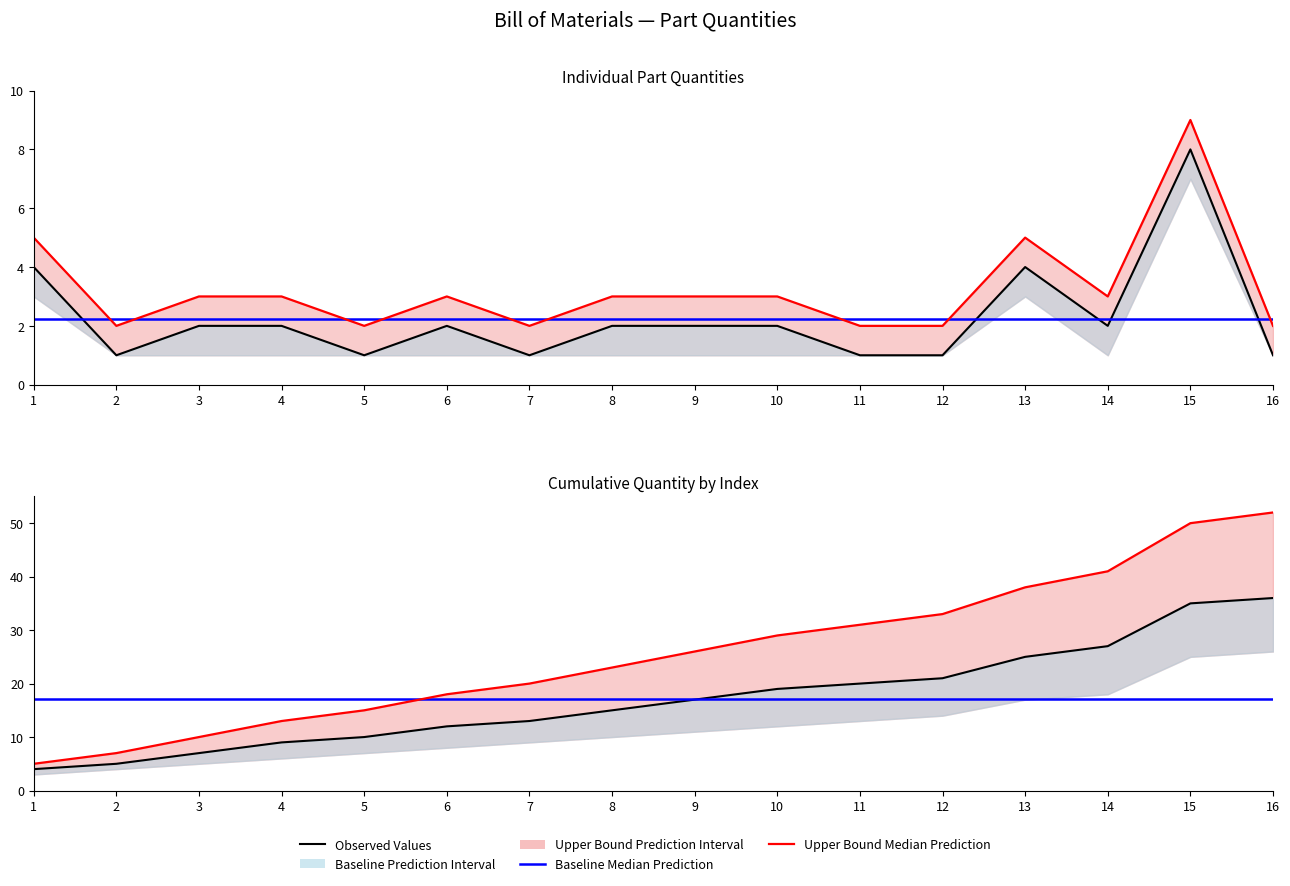

Which category has the highest value in the Baseline Median Prediction series?

1